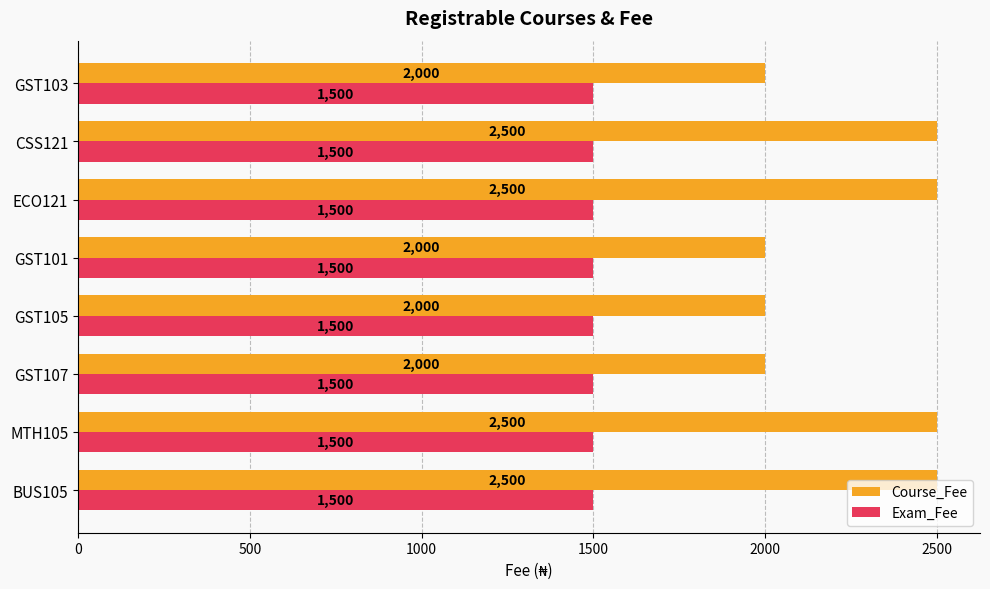

What is the sum of all Exam_Fee values?

12000